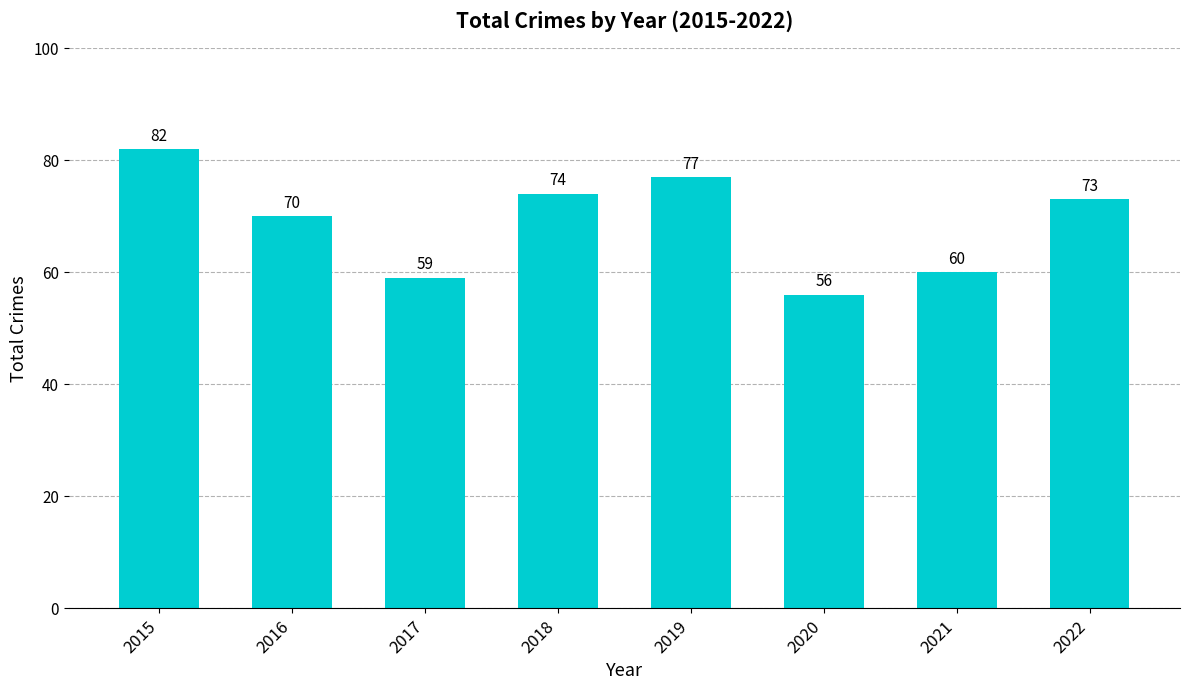

Does the chart contain stacked bars?

No